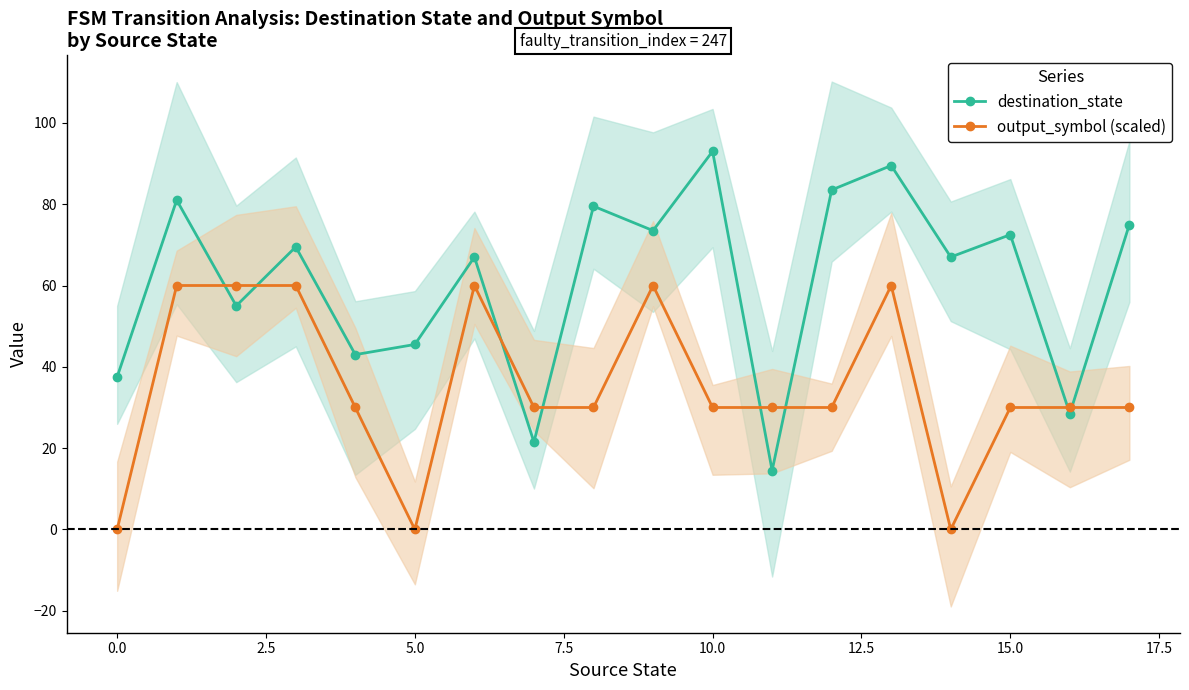

What are all the series names shown in the legend?

destination_state, output_symbol (scaled)